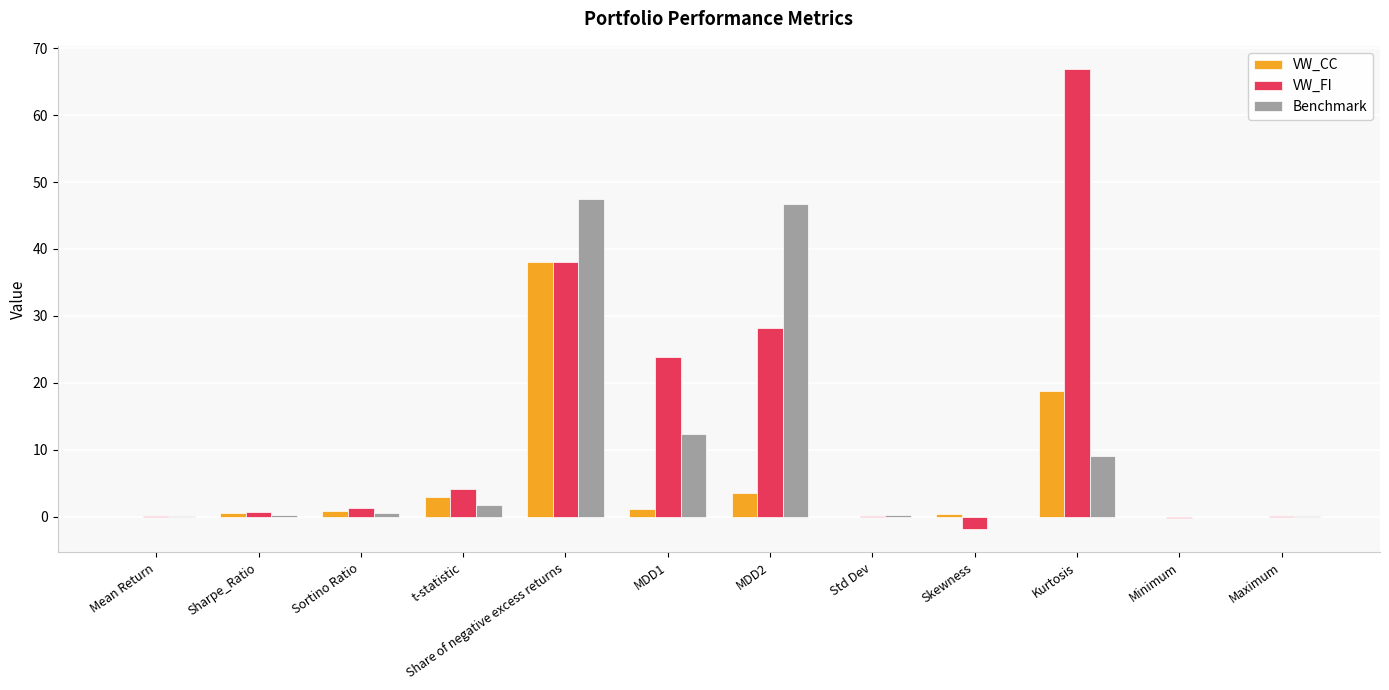

What is the sum of the Benchmark values at Std Dev and Maximum?

0.3